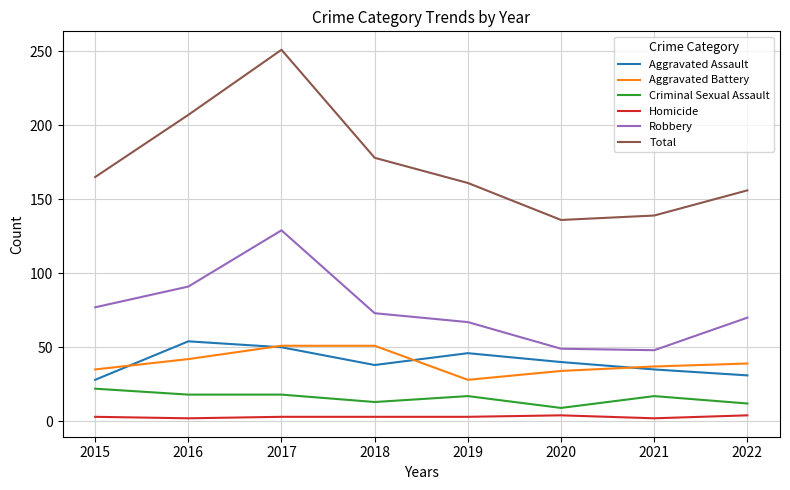

True or false: Total has a value of 156 at 2022.

True